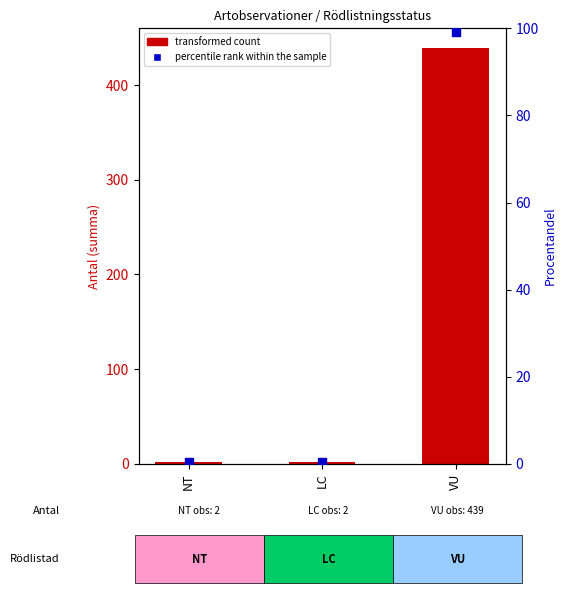

What are all the series names shown in the legend?

transformed count, percentile rank within the sample